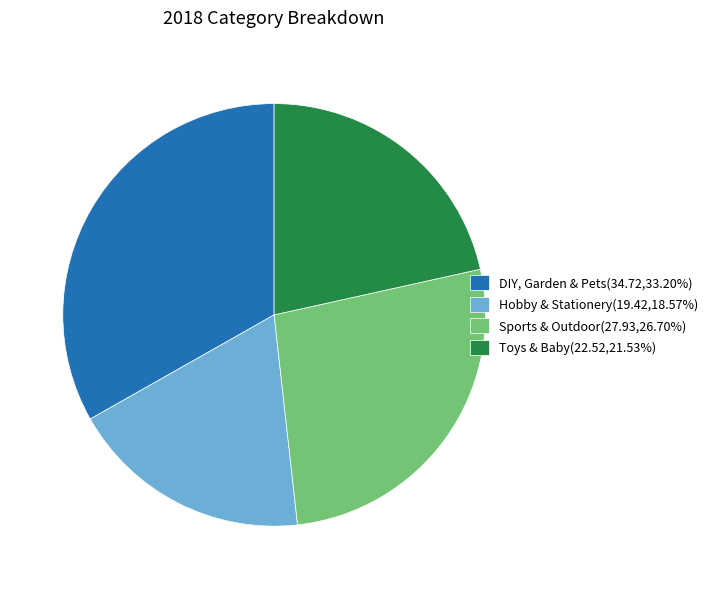

Is there a majority slice in this chart?

No